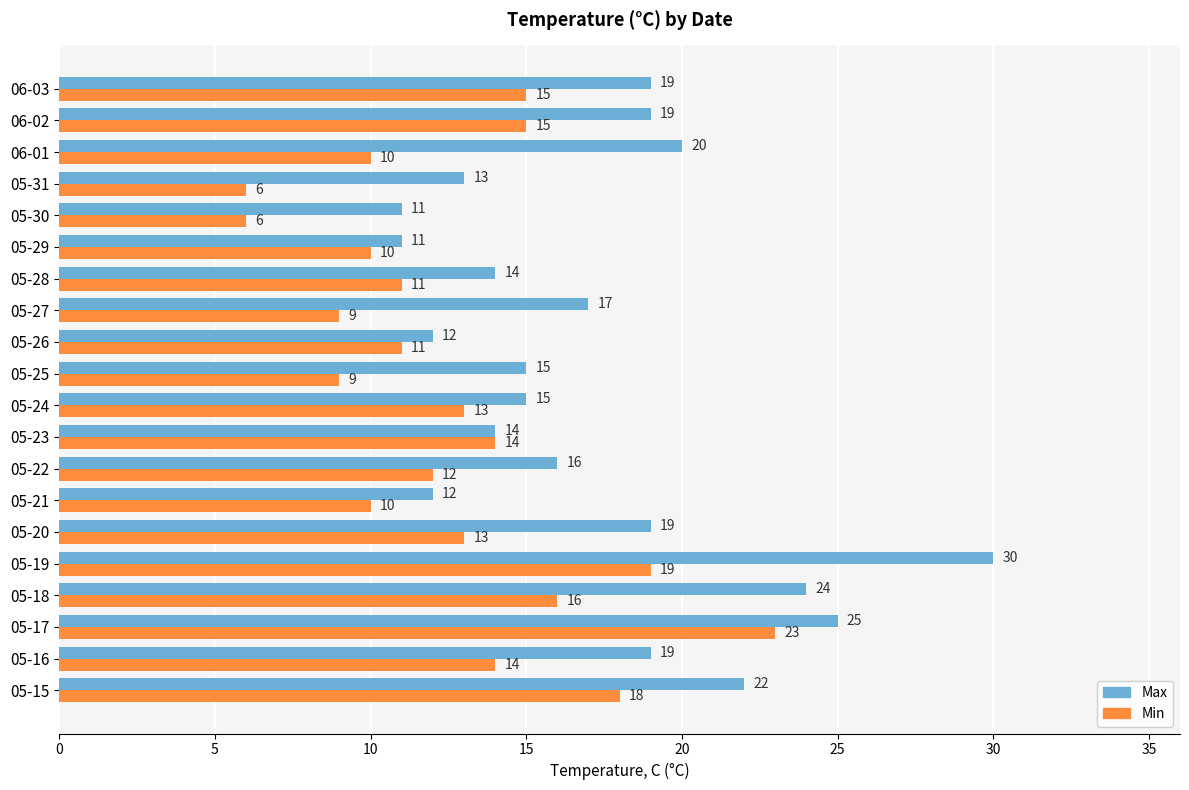

Which category has the highest value in the Max series?

05-19